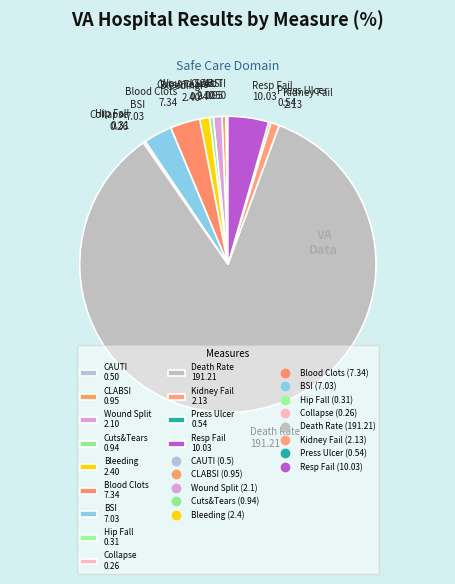

What is the ratio of the value at Blood Clots 7.34 to the value at Resp Fail 10.03?

0.7